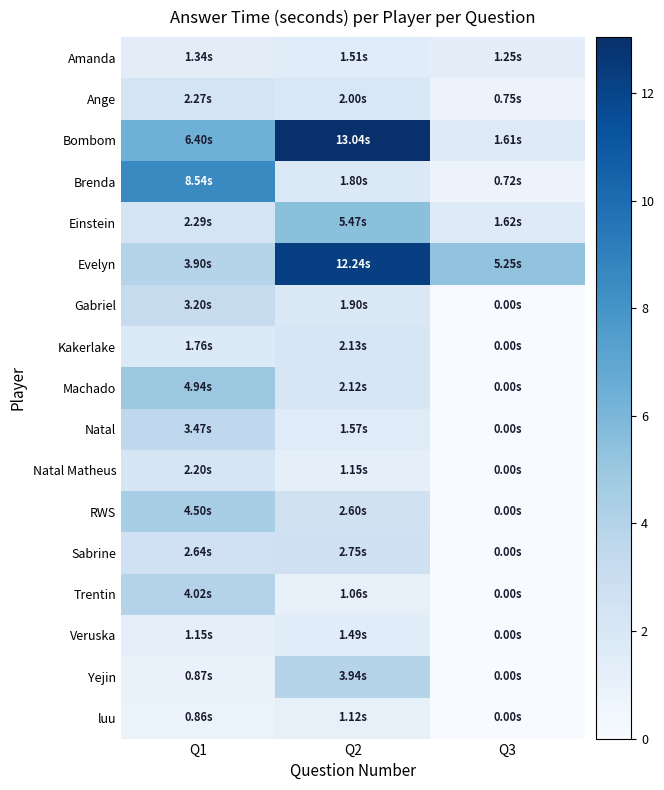

Reading left to right, what are all the values shown in this chart?

Amanda: Q1=1.3	Q2=1.5	Q3=1.2
Ange: Q1=2.3	Q2=2.0	Q3=0.7
Bombom: Q1=6.4	Q2=13.0	Q3=1.6
Brenda: Q1=8.5	Q2=1.8	Q3=0.7
Einstein: Q1=2.3	Q2=5.5	Q3=1.6
Evelyn: Q1=3.9	Q2=12.2	Q3=5.3
Gabriel: Q1=3.2	Q2=1.9	Q3=0.0
Kakerlake: Q1=1.8	Q2=2.1	Q3=0.0
Machado: Q1=4.9	Q2=2.1	Q3=0.0
Natal: Q1=3.5	Q2=1.6	Q3=0.0
Natal Matheus: Q1=2.2	Q2=1.2	Q3=0.0
RWS: Q1=4.5	Q2=2.6	Q3=0.0
Sabrine: Q1=2.6	Q2=2.7	Q3=0.0
Trentin: Q1=4.0	Q2=1.1	Q3=0.0
Veruska: Q1=1.2	Q2=1.5	Q3=0.0
Yejin: Q1=0.9	Q2=3.9	Q3=0.0
luu: Q1=0.9	Q2=1.1	Q3=0.0